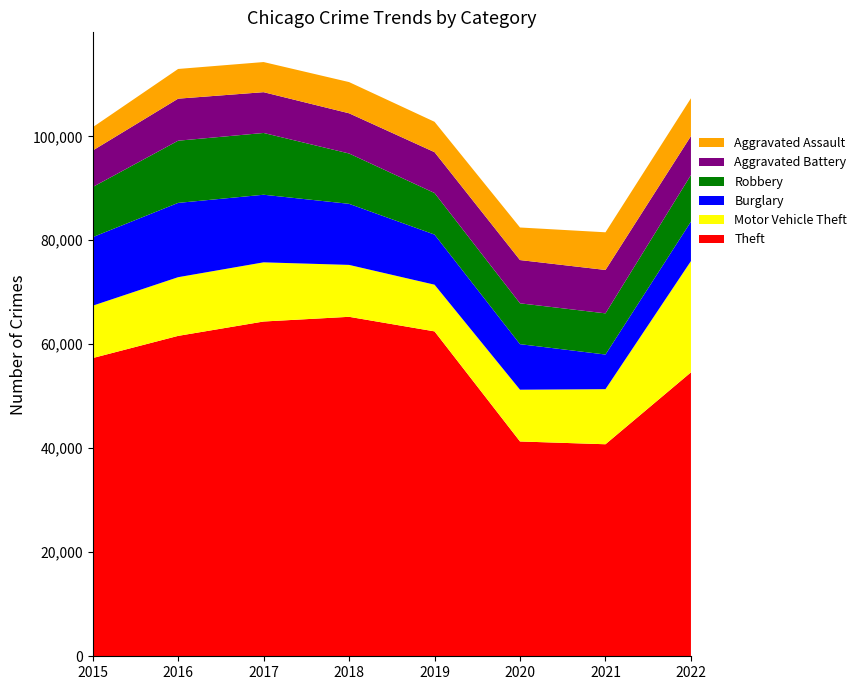

Reading left to right, extract all data points from this chart.

Theft: 57350	61618	64381	65285	62484	41312	40777	54606
Motor Vehicle Theft: 10068	11286	11380	9983	8977	9956	10595	21403
Burglary: 13184	14289	13001	11746	9639	8757	6658	7585
Robbery: 9638	11960	11880	9679	7994	7855	7919	8968
Aggravated Battery: 7018	8085	7845	7734	7857	8320	8346	7487
Aggravated Assault: 4480	5712	5793	6001	5840	6263	7243	7268